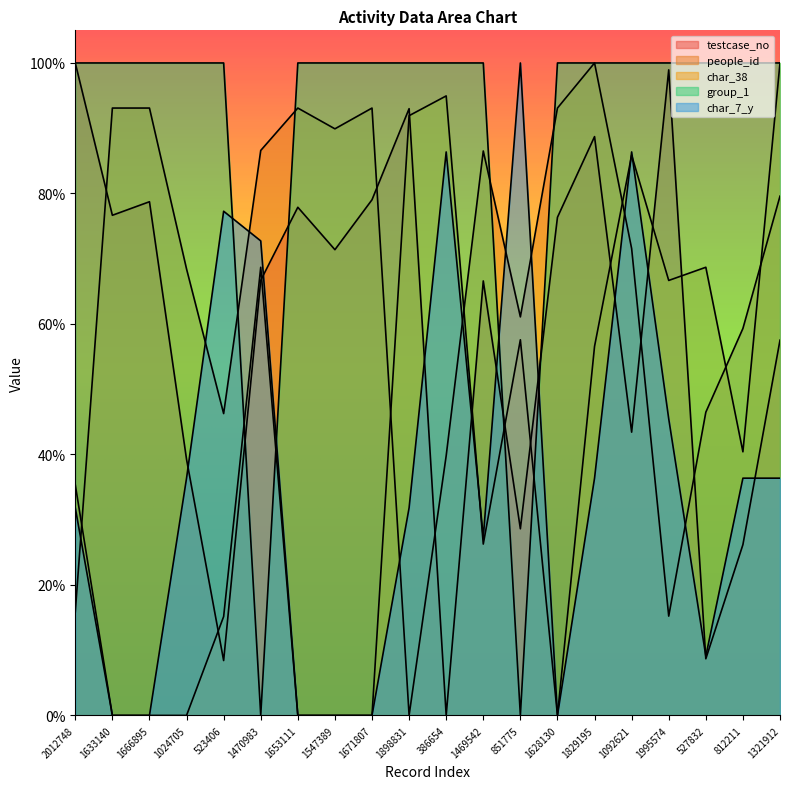

Where is group_1 nearest to the value 0?

1470983